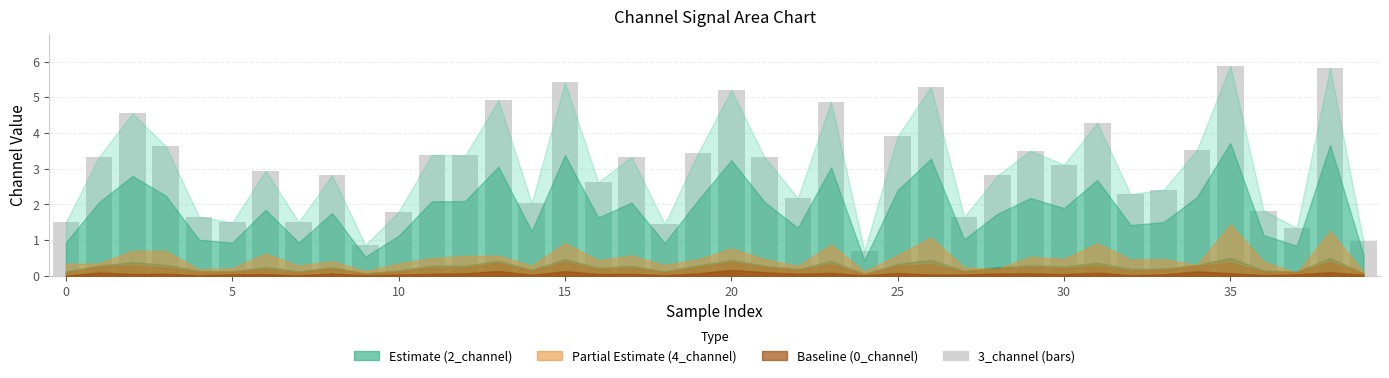

What is the sum of all values?

121.1